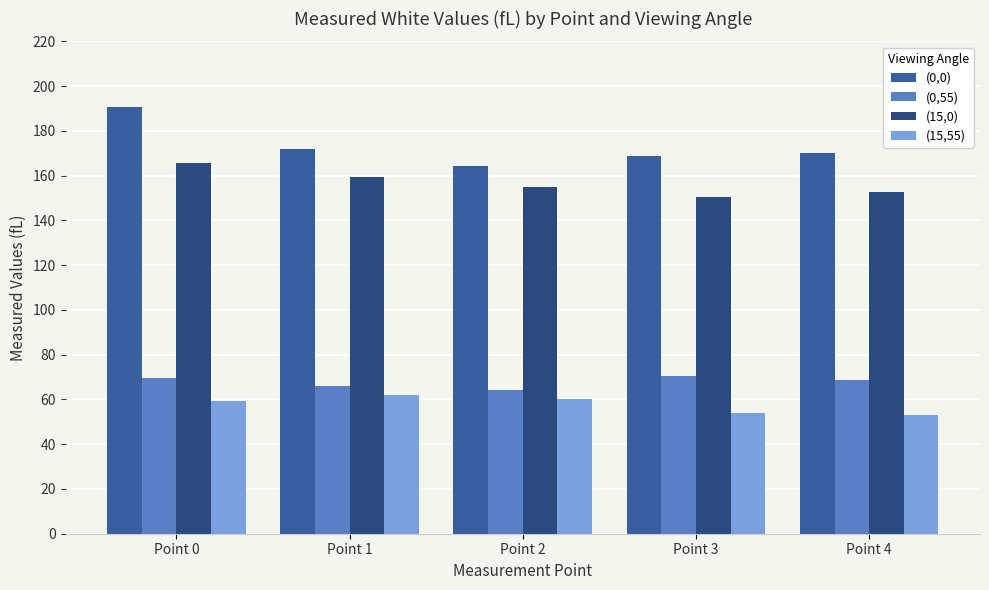

What is the difference between the highest and lowest values at Point 1?

110.2